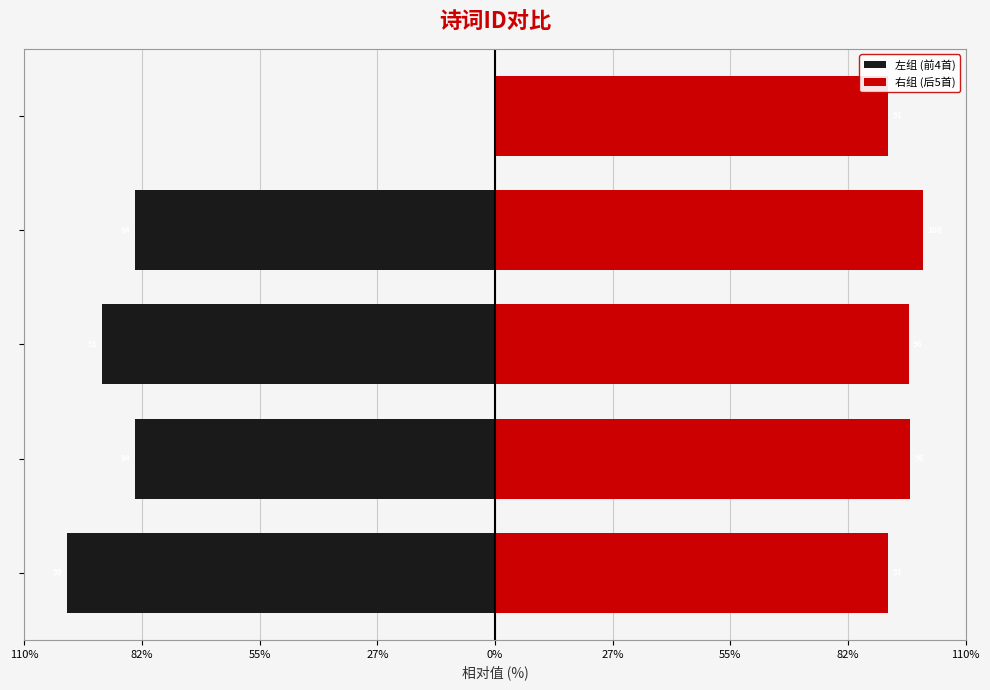

List the series in order of their overall mean, lowest first.

左组 (前4首), 右组 (后5首)